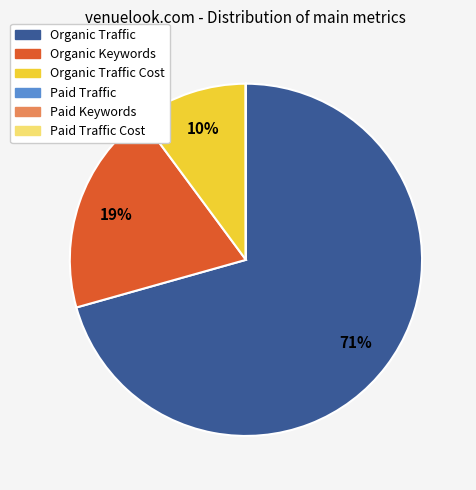

Does any single category account for the majority?

Yes